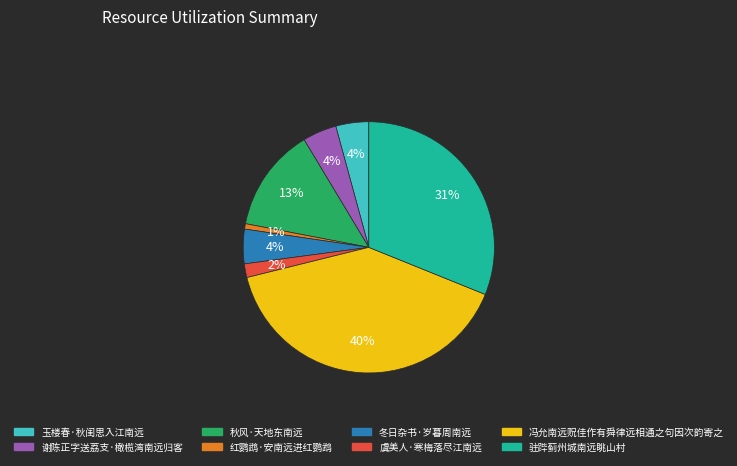

True or false: 红鹦鹉·安南远进红鹦鹉 accounts for 1% of the total.

True